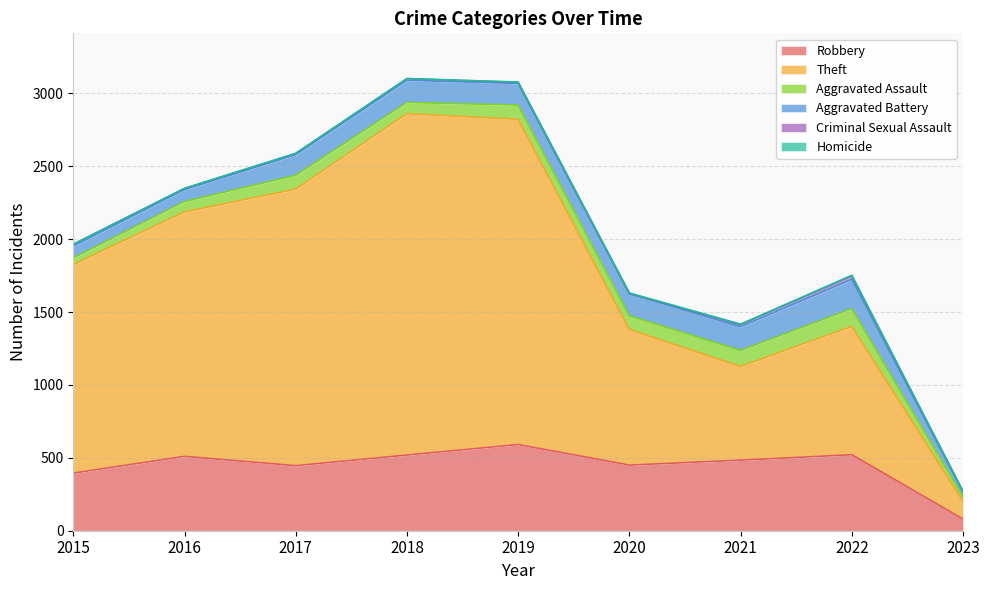

Between 2015 and 2019, which series saw the biggest shift?

Theft